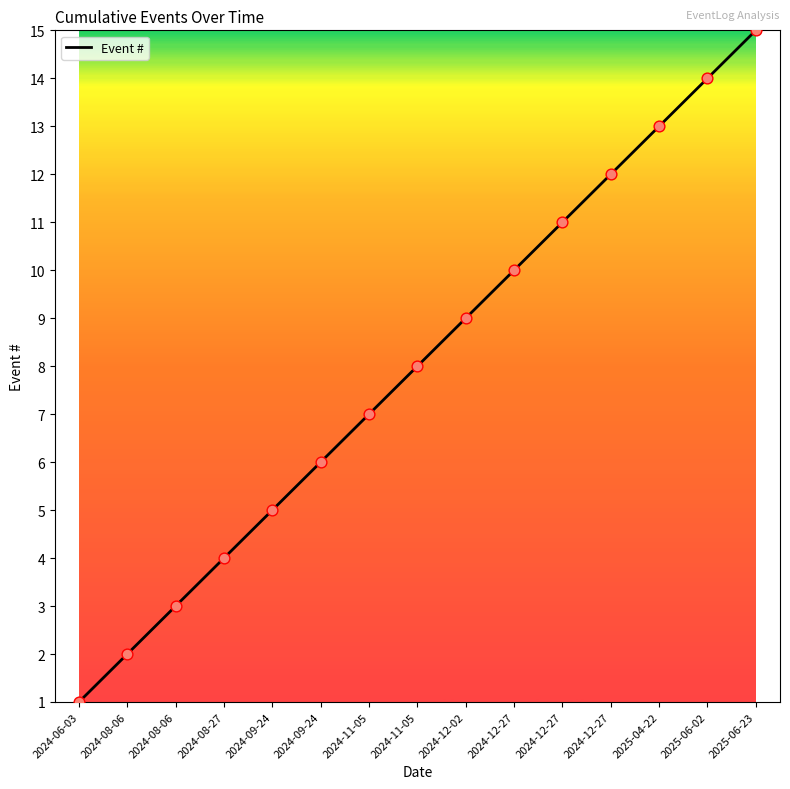

Approximately how many times larger is the value at 2024-08-06 compared to 2025-06-23?

0.1